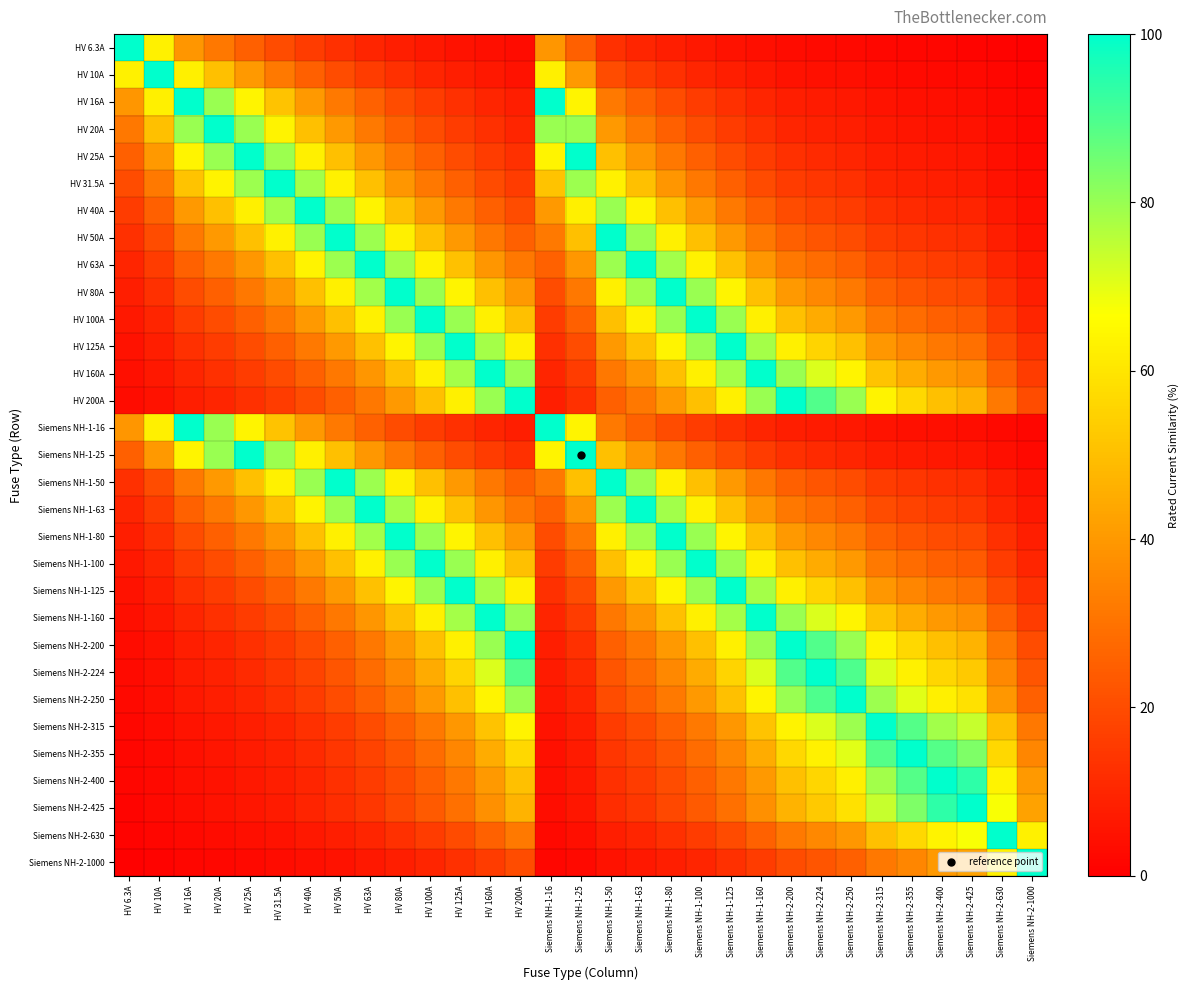

What is the total value across all series at Siemens NH-2-250?

1223.7